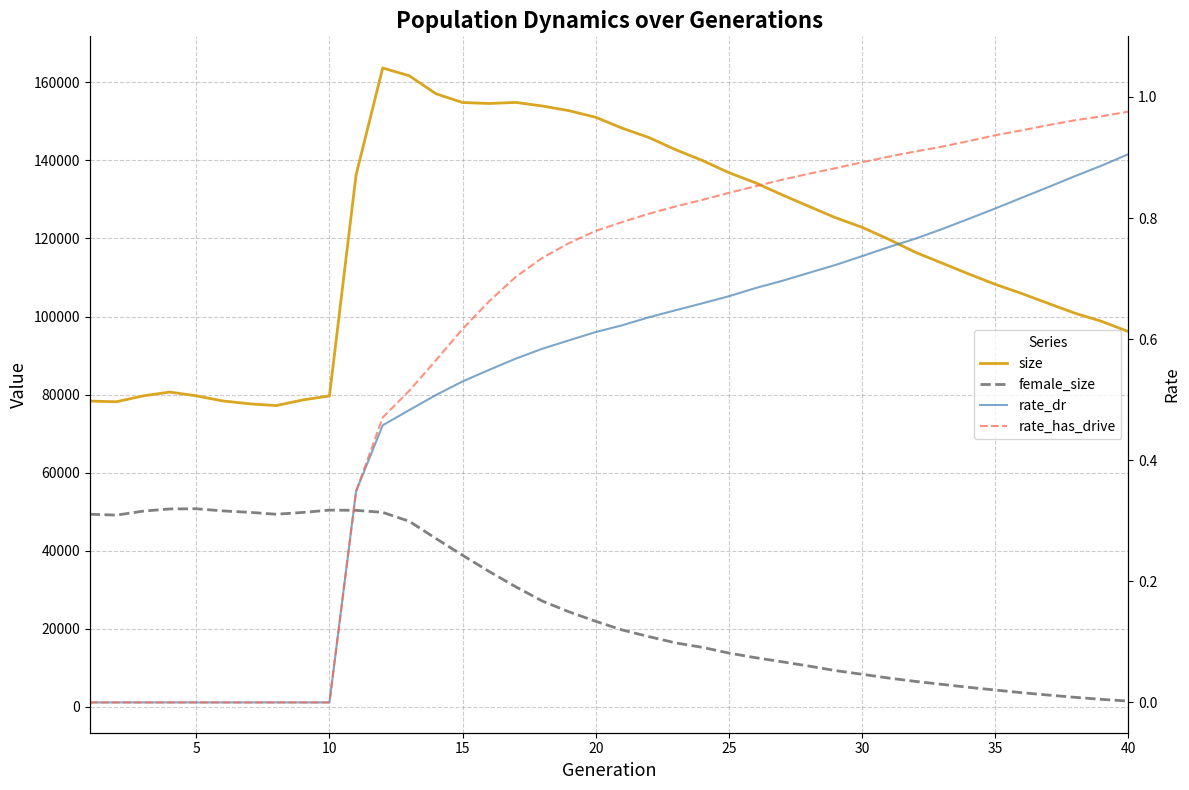

Rank the series by their maximum value, from highest to lowest.

size, female_size, rate_has_drive, rate_dr